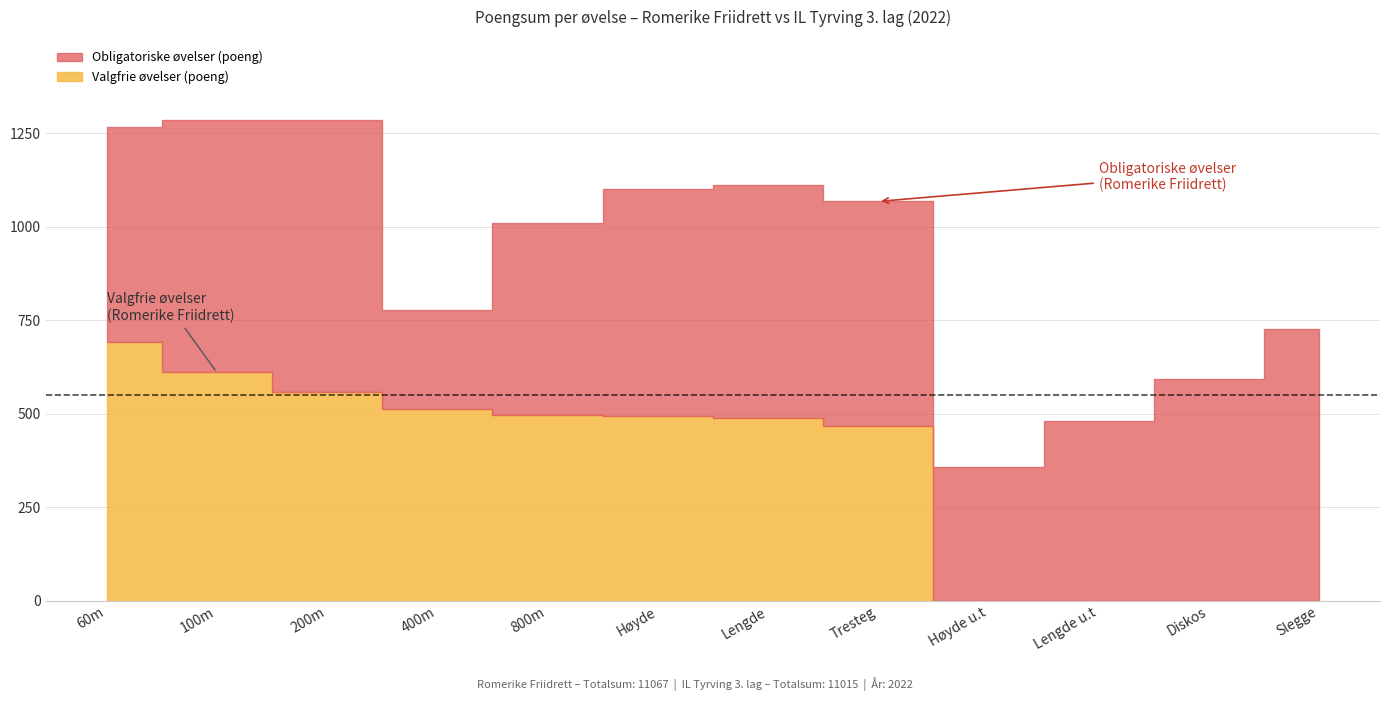

What is the sum of the Obligatoriske øvelser (poeng) values at 100m and Slegge?

1402